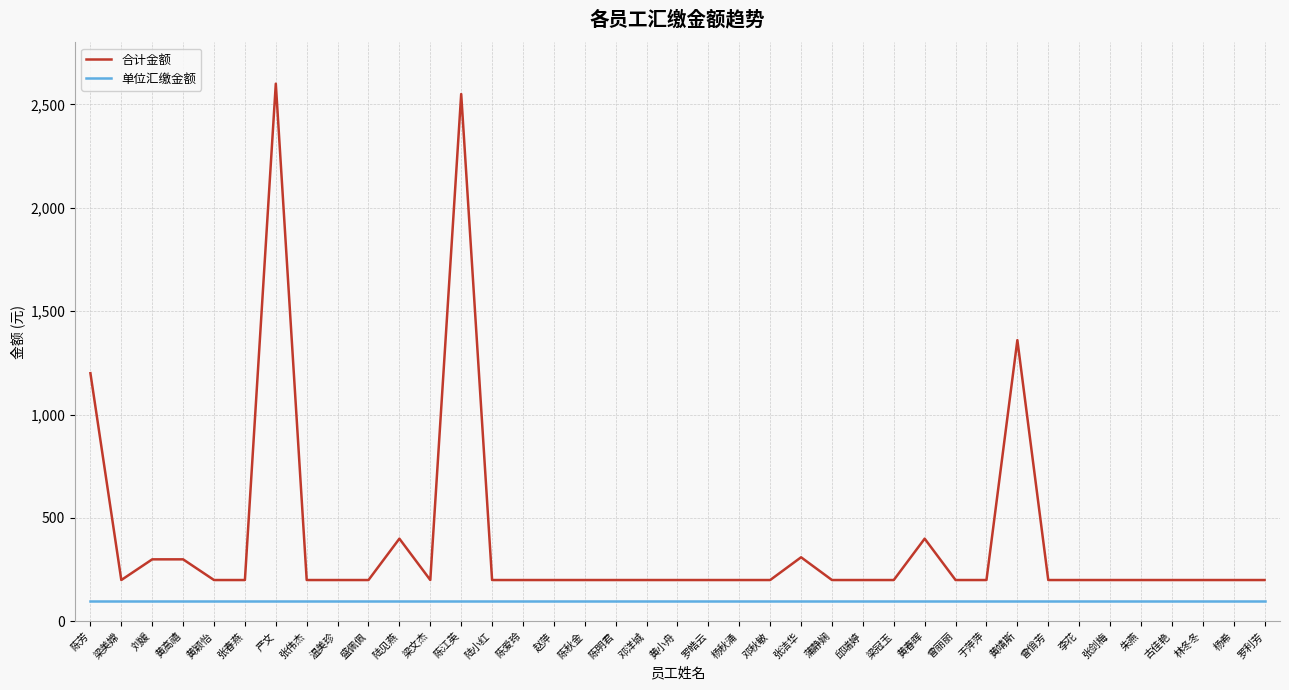

What position from the left is 陈芳?

1